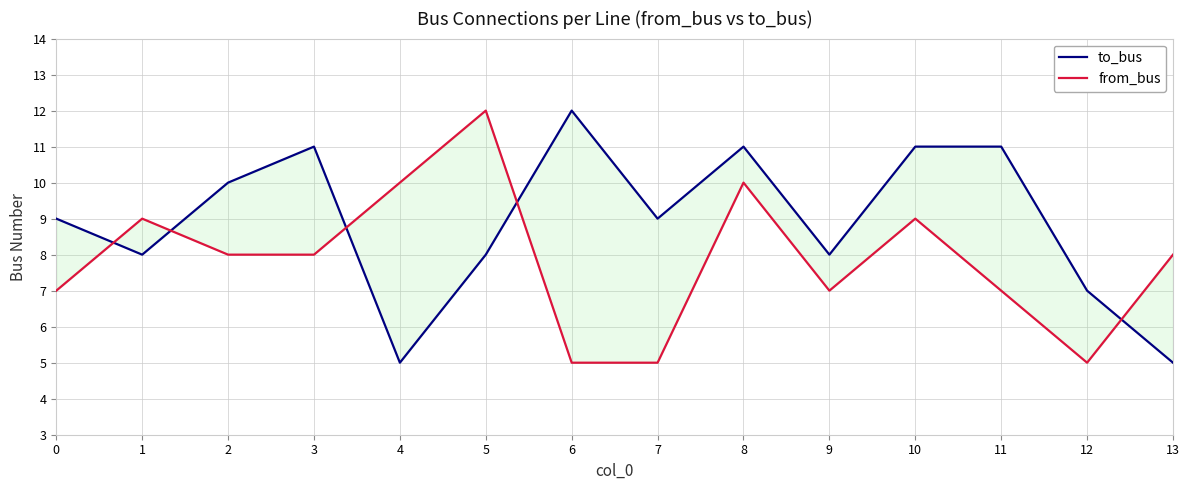

What is the difference between the maximum and minimum values in the to_bus series?

7